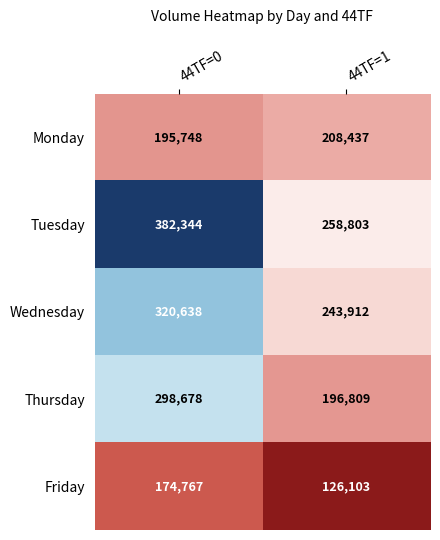

What is the difference between the Thursday values at 44TF=0 and 44TF=1?

101869